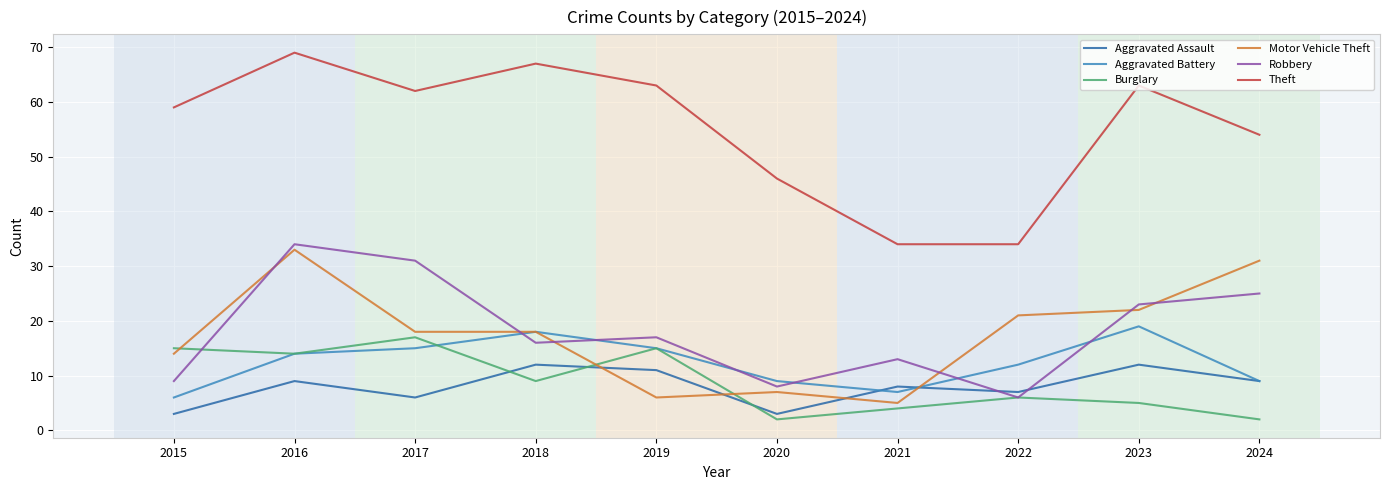

What is the smallest value displayed?

2